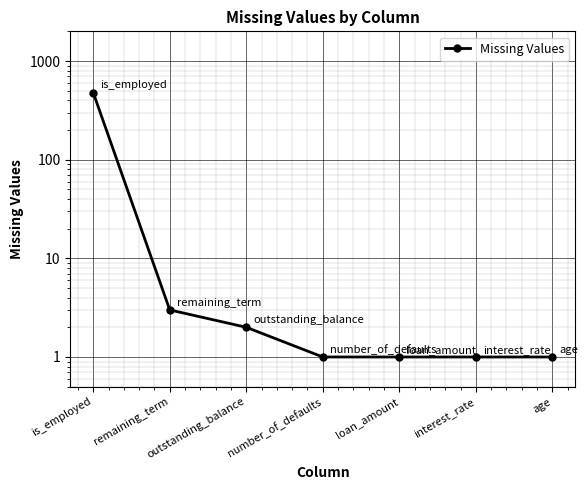

What is the value of the 7th point from the left?

1